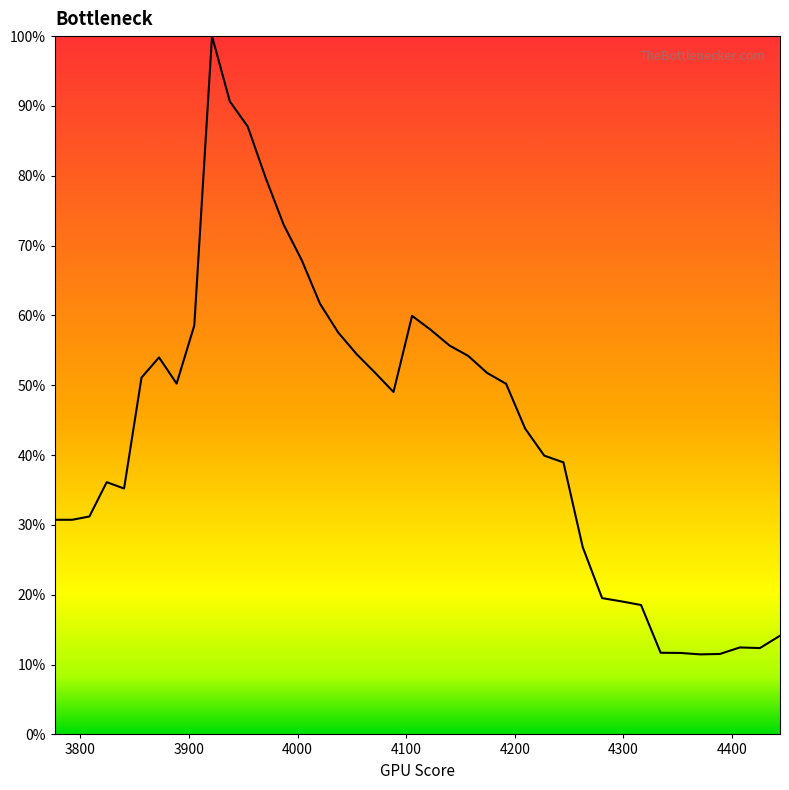

What is the maximum value shown in the chart?

100.0